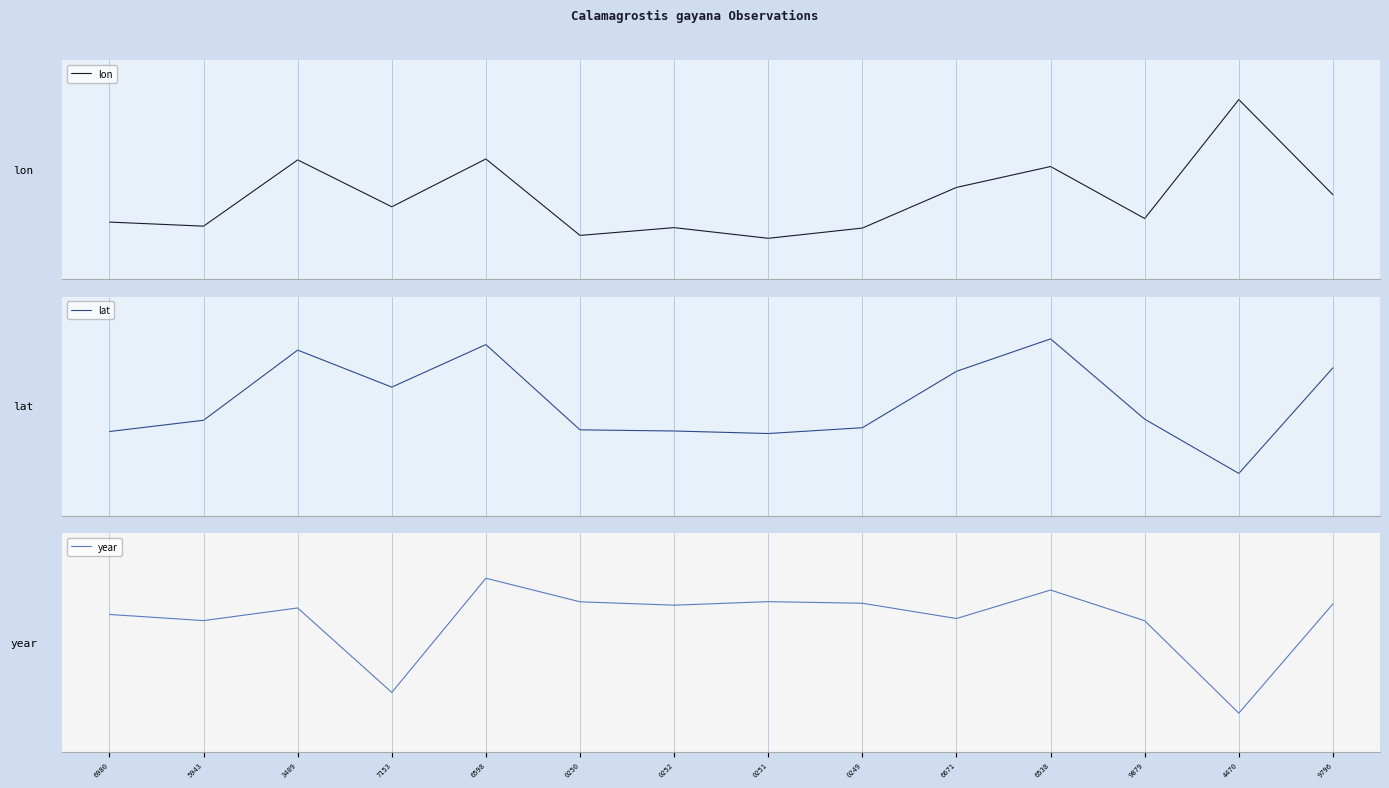

List the series in order of their overall mean, highest first.

year, lat, lon